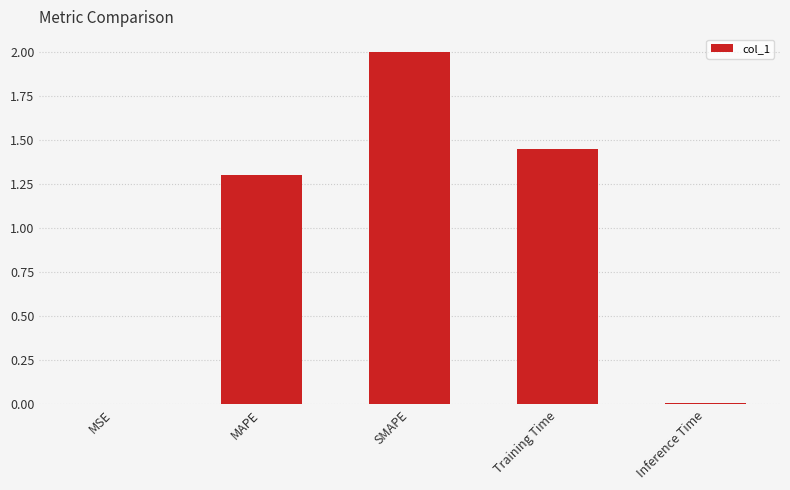

Which label corresponds to the largest value in the chart?

SMAPE